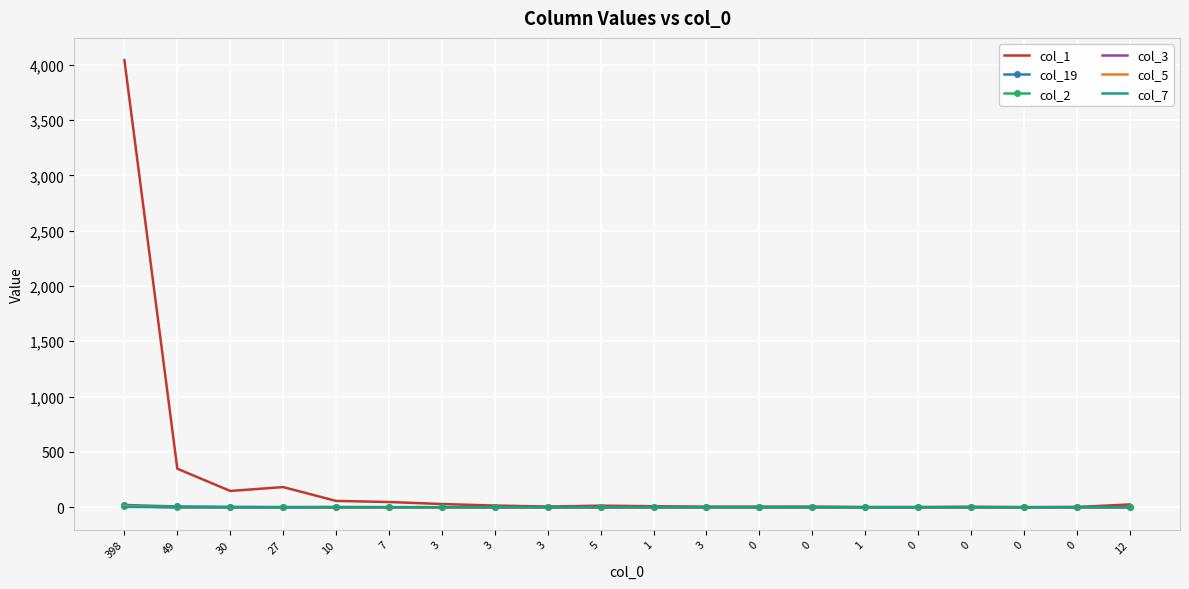

List the series in order of their peak value, lowest first.

col_7, col_3, col_2, col_5, col_19, col_1